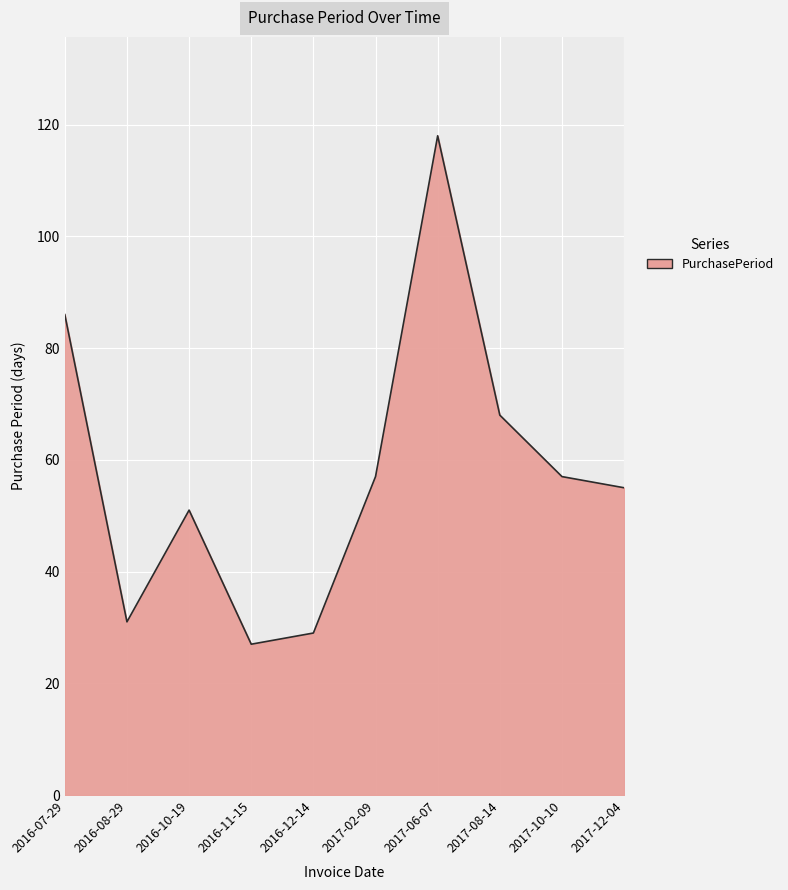

What is the difference between the maximum and minimum values?

91